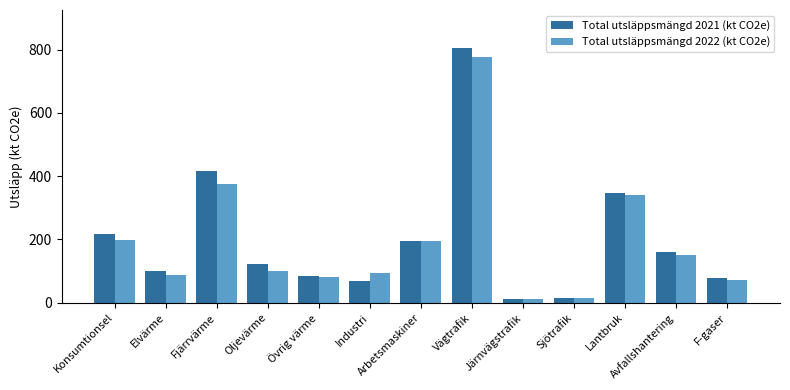

What is the label of the 4th bar from the right?

Sjötrafik